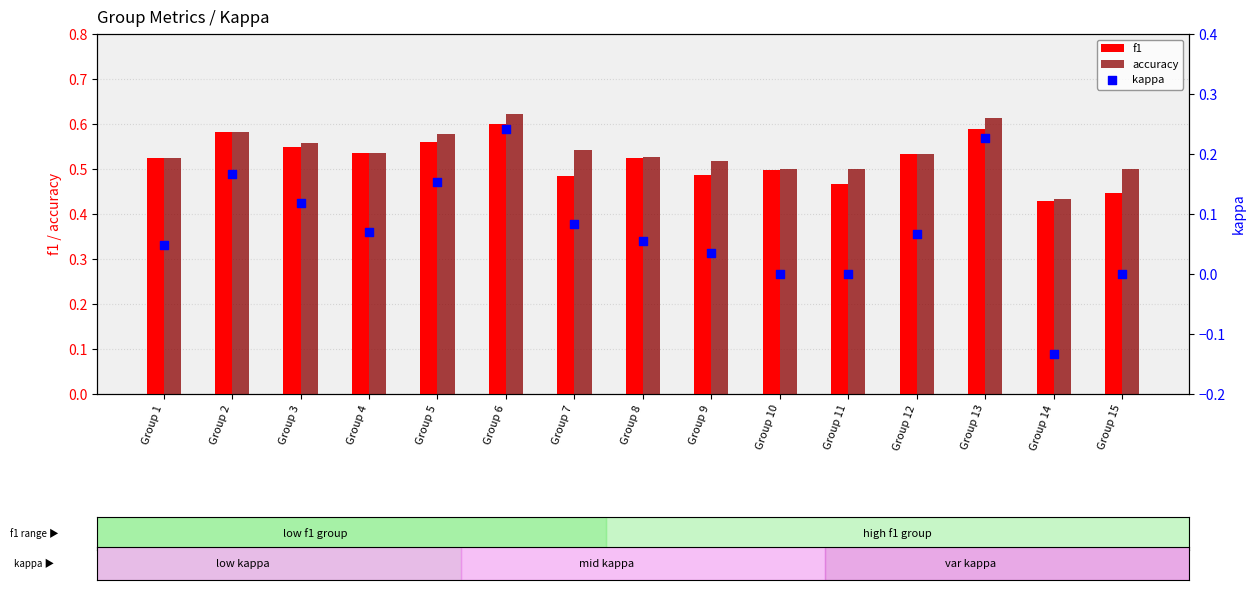

What are all the series names shown in the legend?

f1, accuracy, kappa